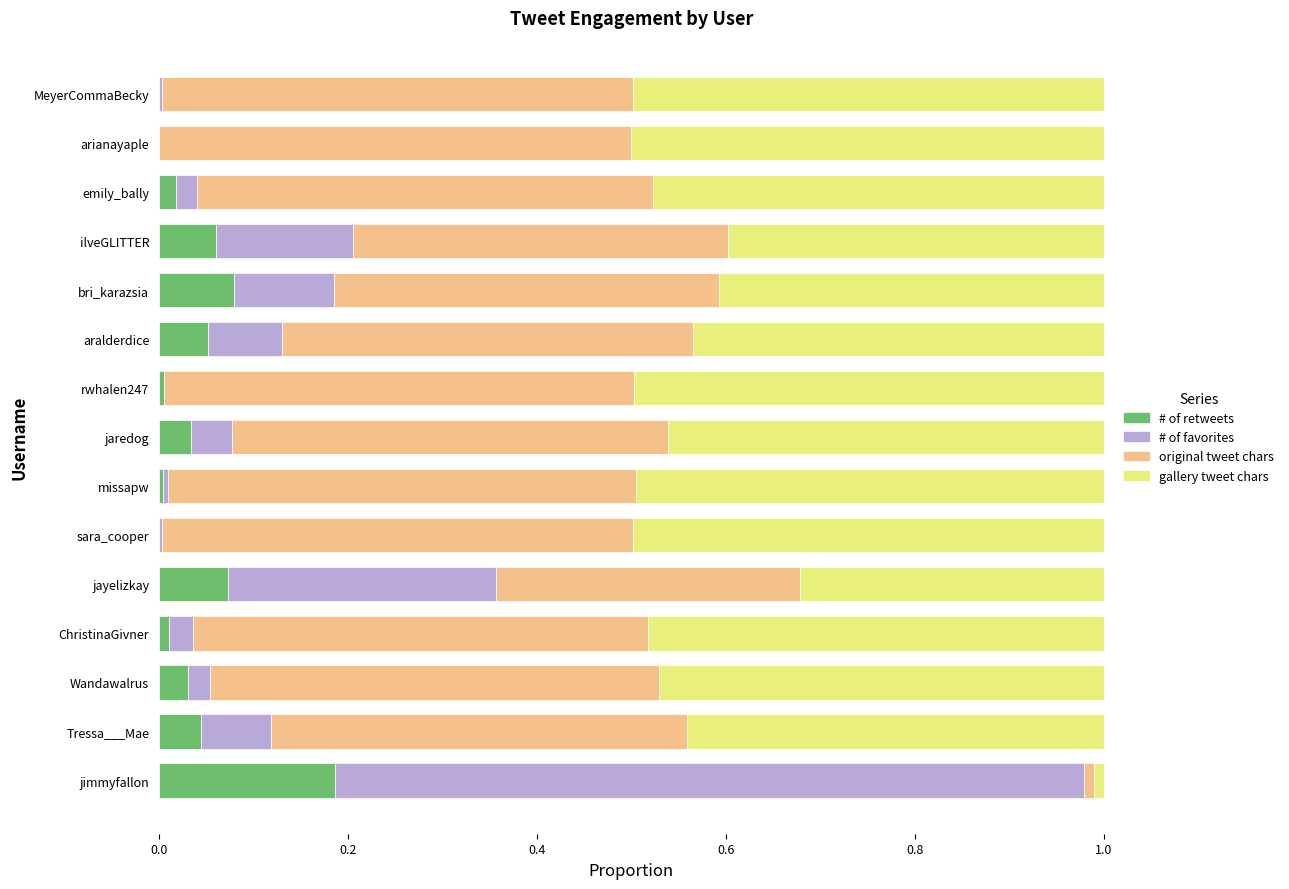

What is the total value across all series at Tressa___Mae?

1.0